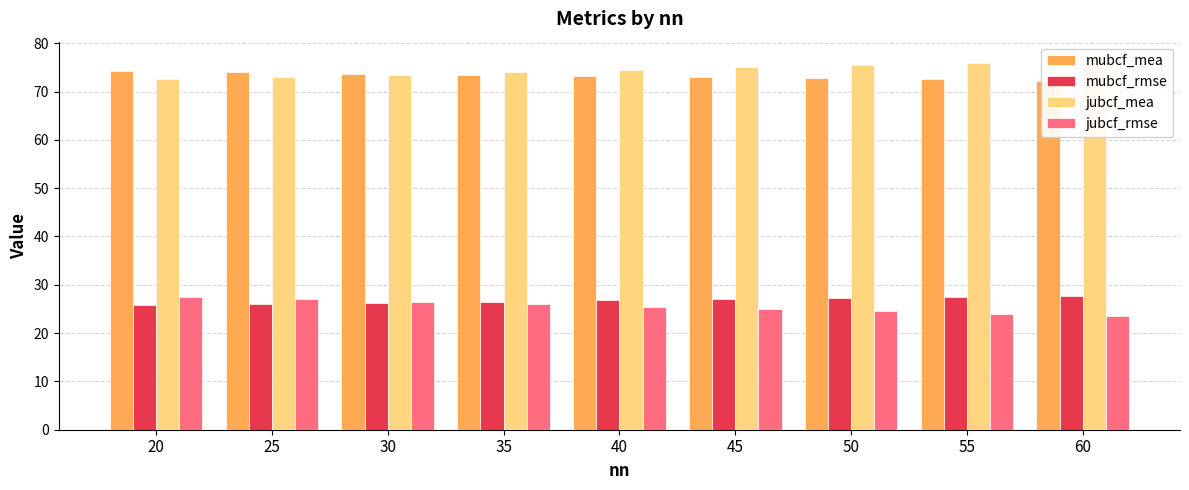

At which category is the sum across all series the highest?

20